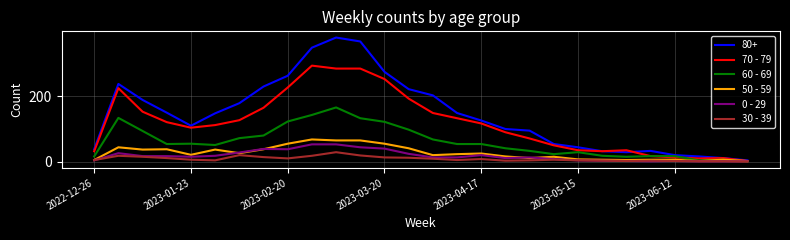

Which series has the largest range (max minus min)?

80+